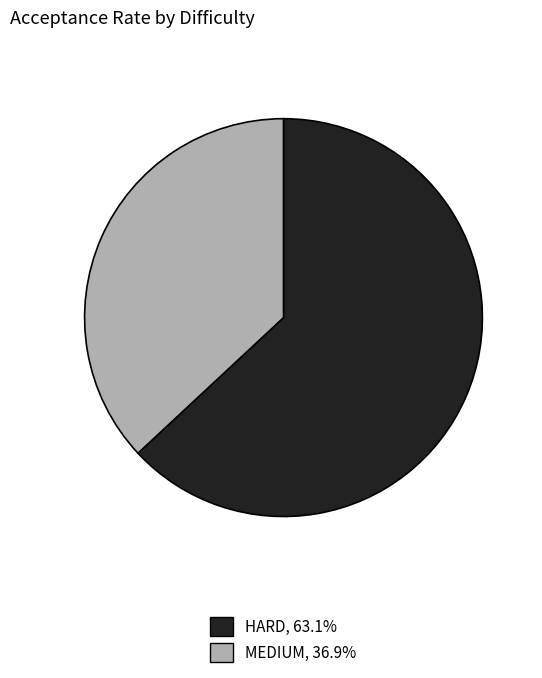

Combined, do HARD, 63.1% and MEDIUM, 36.9% account for over 50%?

Yes